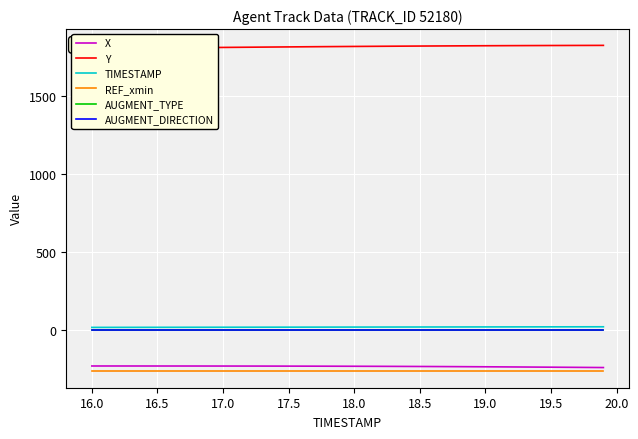

True or false: TIMESTAMP and REF_xmin intersect in this chart.

False